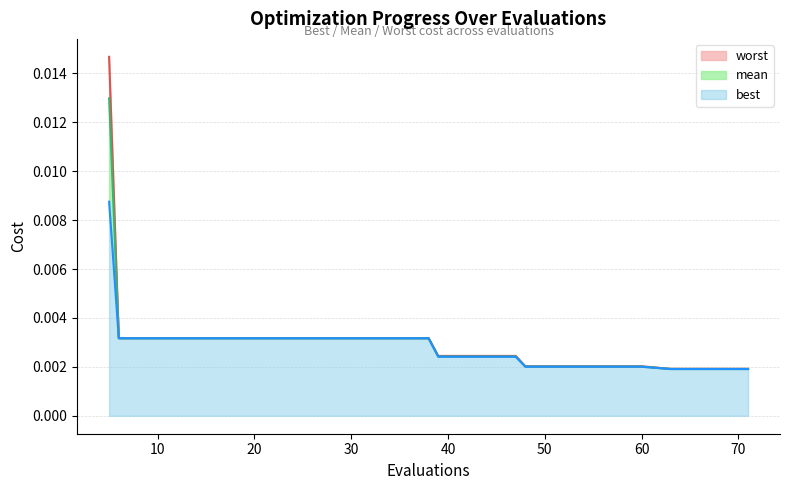

How many data points does each series have?

20